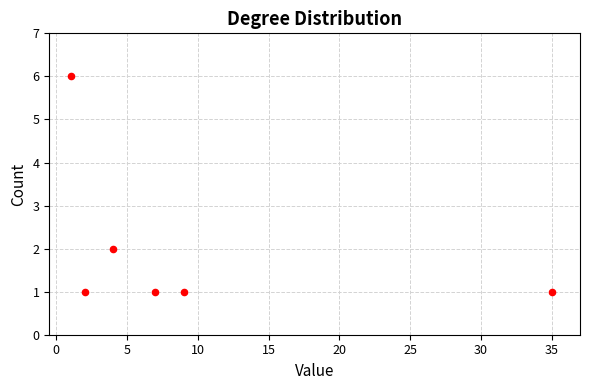

What is the average X value?

10